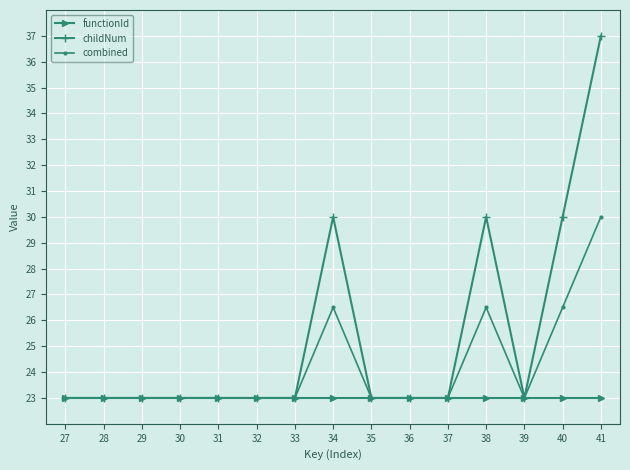

How many series are shown in this chart?

3